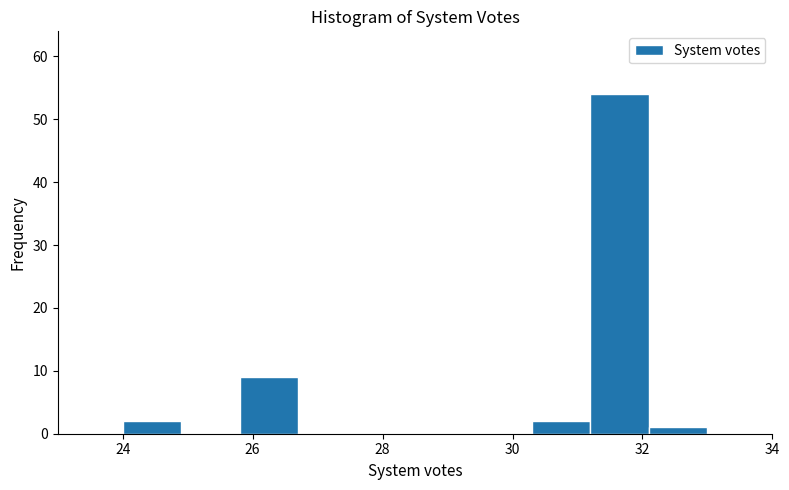

Reading left to right, transcribe this chart: for each bar, give the range it covers on the x-axis and its height. Neither the bar edges nor the heights are printed on the chart, so give them approximately, as read against the axes.

24.0 to 24.9: 2
24.9 to 25.8: 0
25.8 to 26.7: 9
26.7 to 27.6: 0
27.6 to 28.5: 0
28.5 to 29.4: 0
29.4 to 30.3: 0
30.3 to 31.2: 2
31.2 to 32.1: 54
32.1 to 33.0: 1